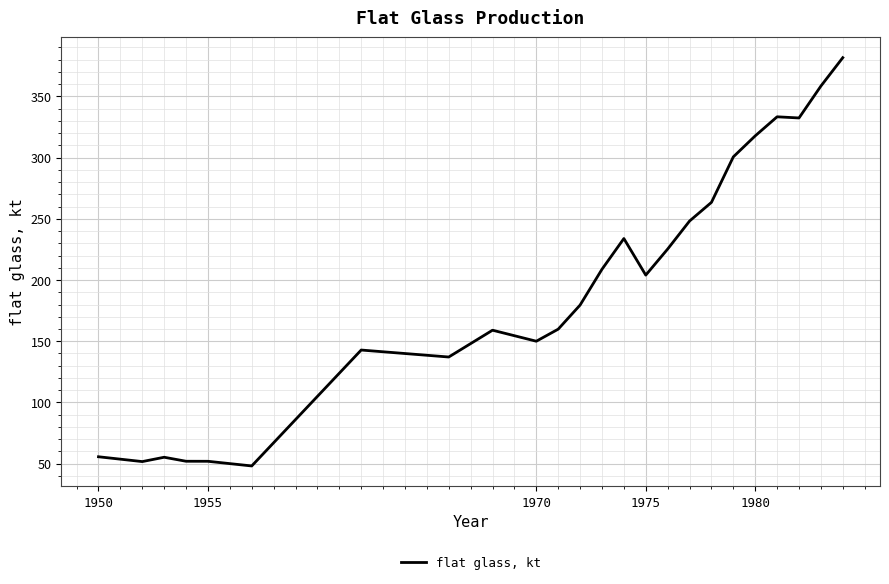

What is the greatest value displayed?

381.7